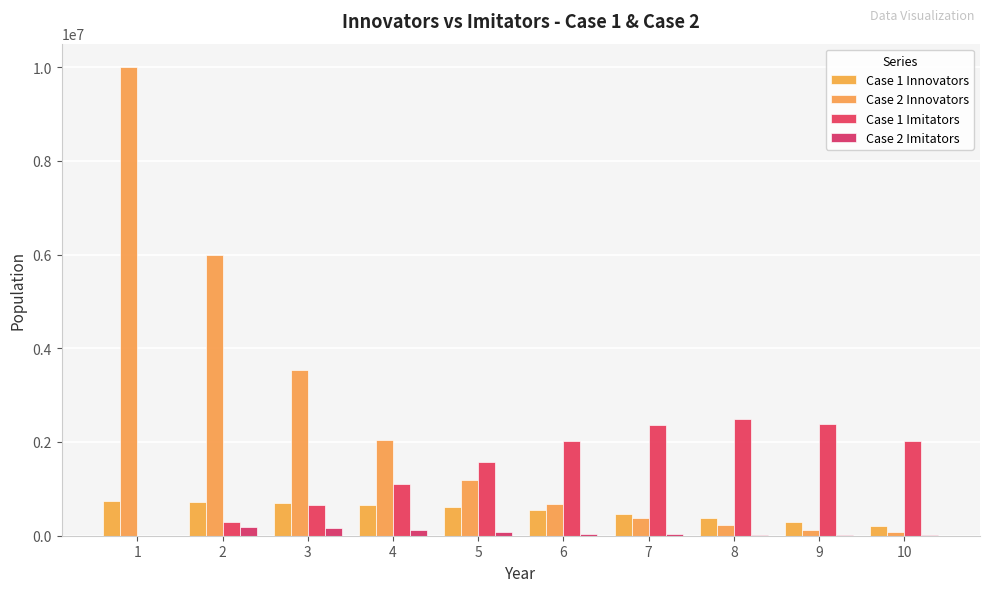

At which category is the sum across all series the highest?

1